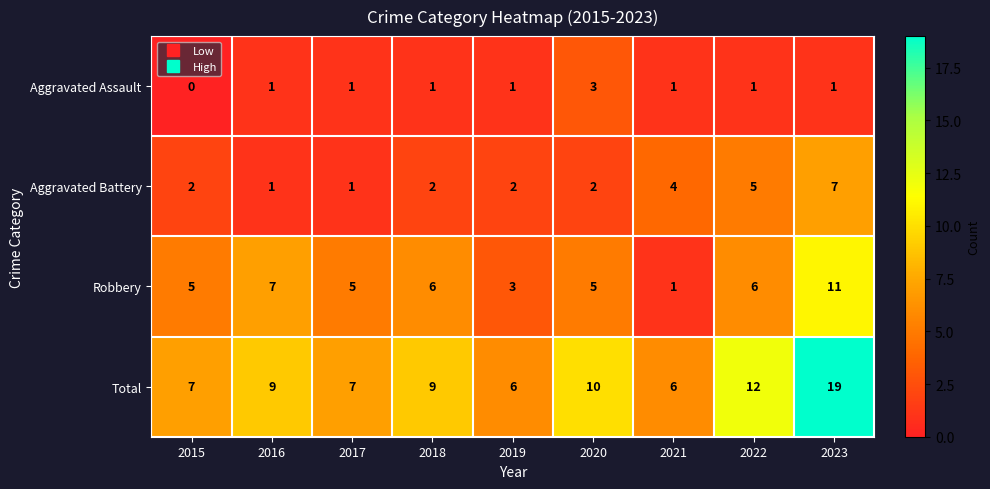

At which category is the sum across all series the highest?

2023